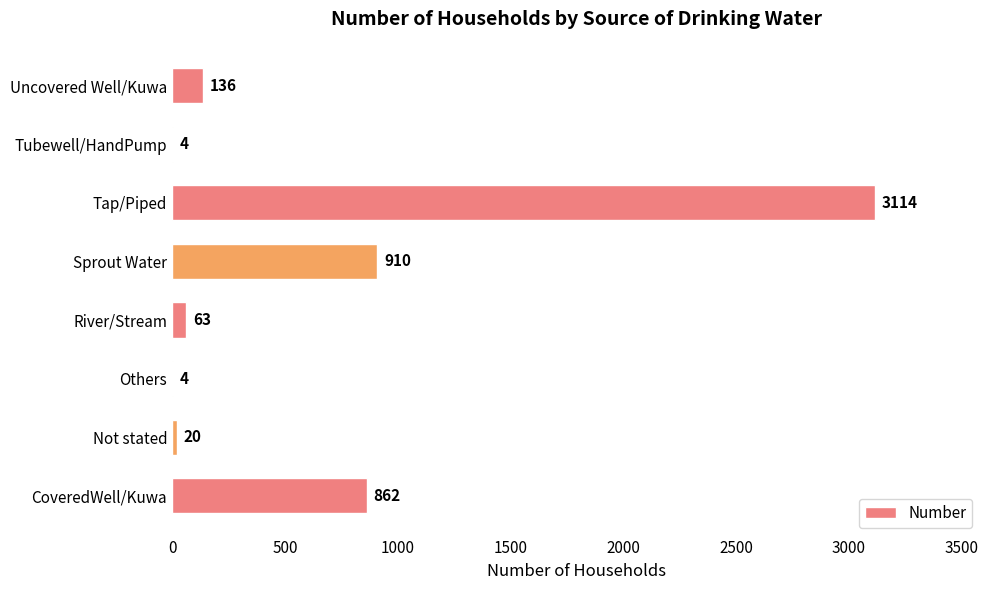

Are the bars grouped side by side (vs. stacked)?

No